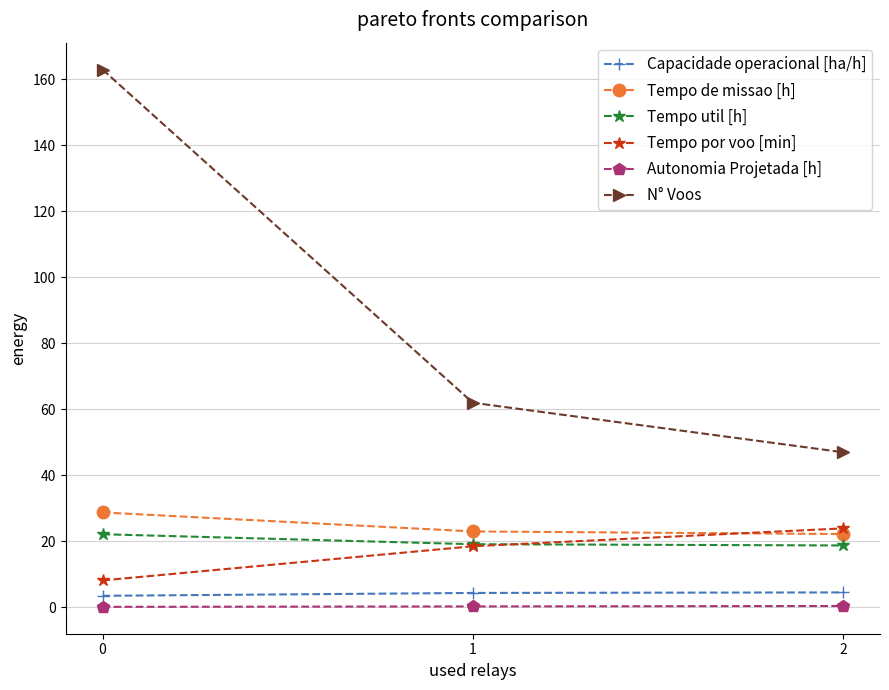

What is the maximum value for Tempo util [h]?

22.1